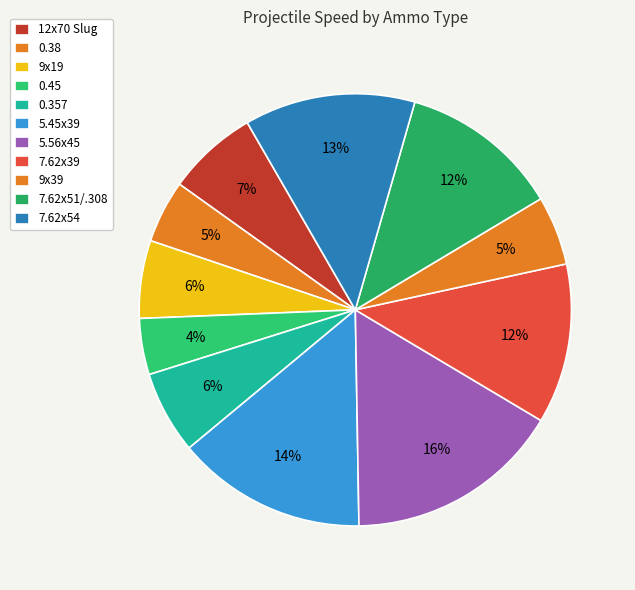

Does 9x39 represent more than half of the total?

No